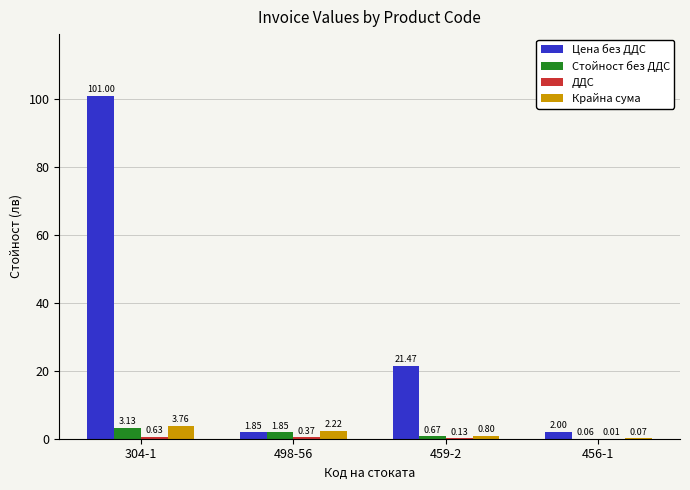

What is the maximum value shown in the chart?

101.0